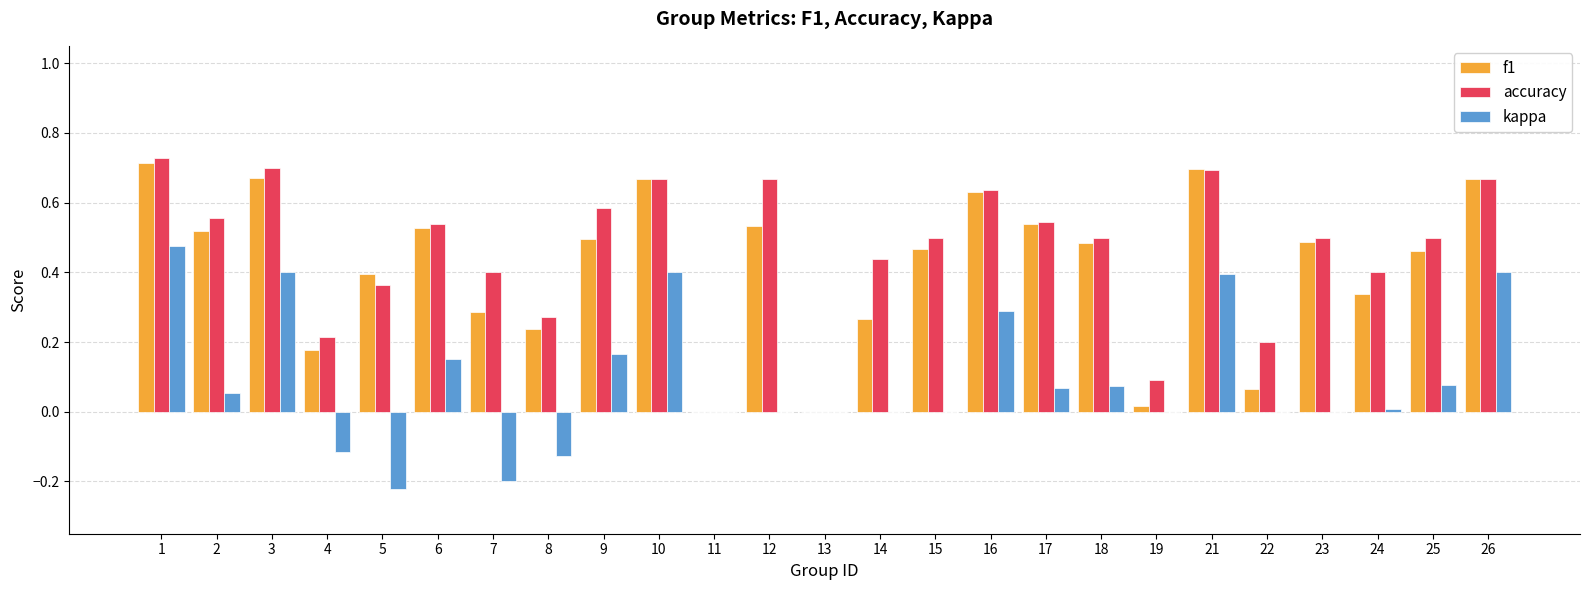

True or false: kappa has a value of 0.1 at 9.

False